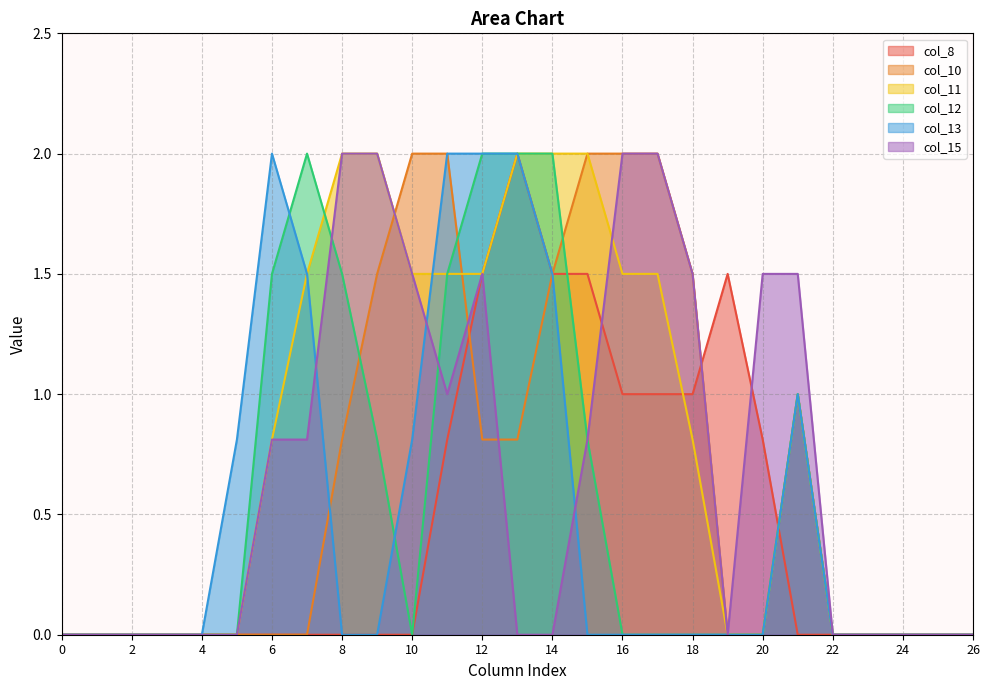

The col_10 series shows 3.3 at 15. True or false?

False